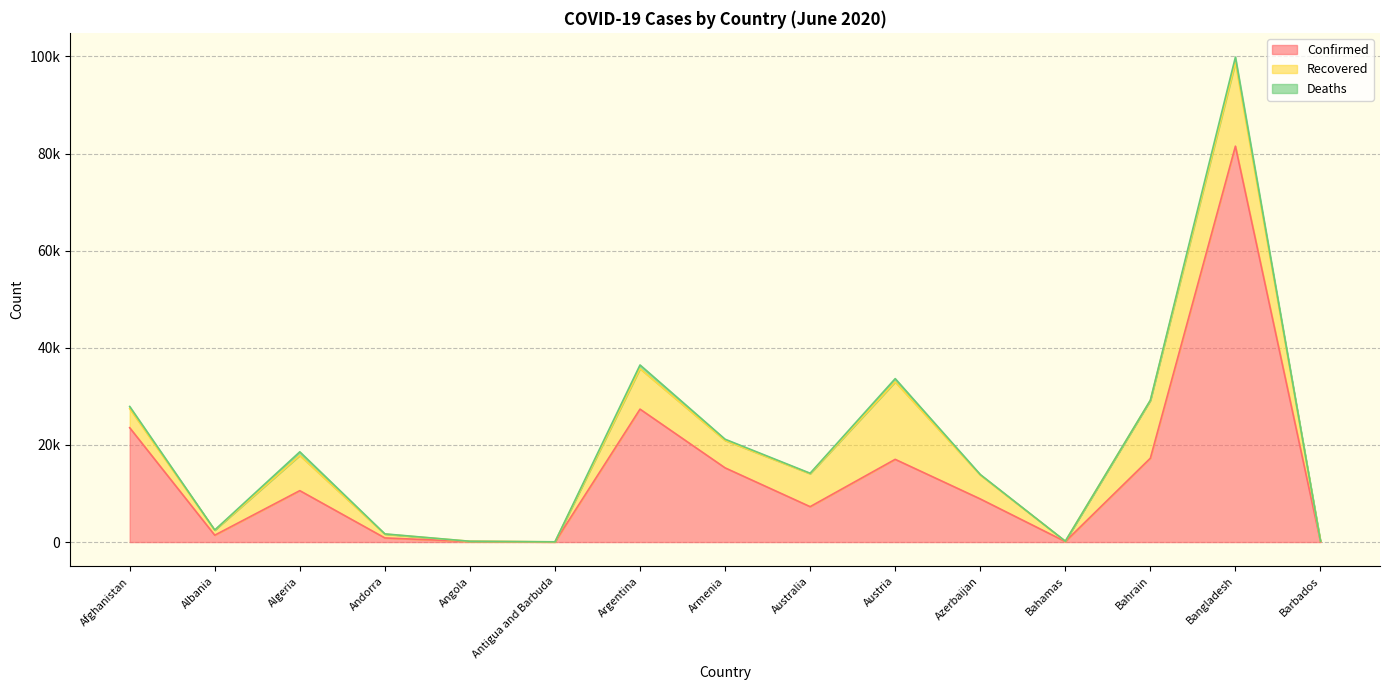

Rank the series at Argentina from highest to lowest value.

Confirmed, Recovered, Deaths